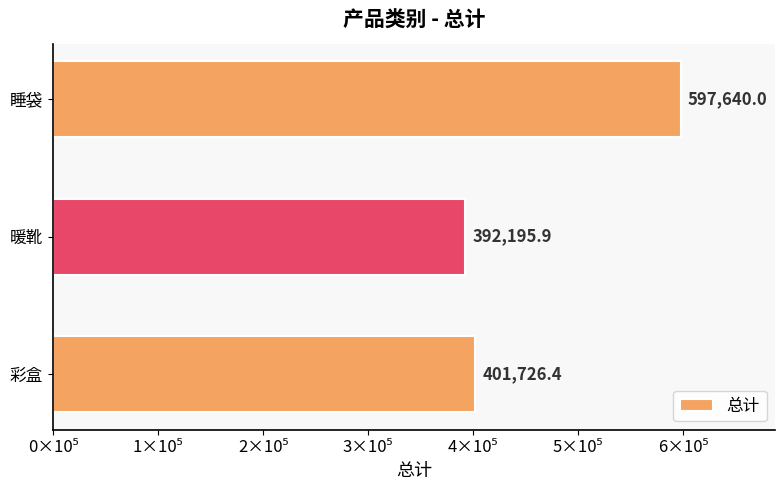

Are the bars horizontal?

Yes